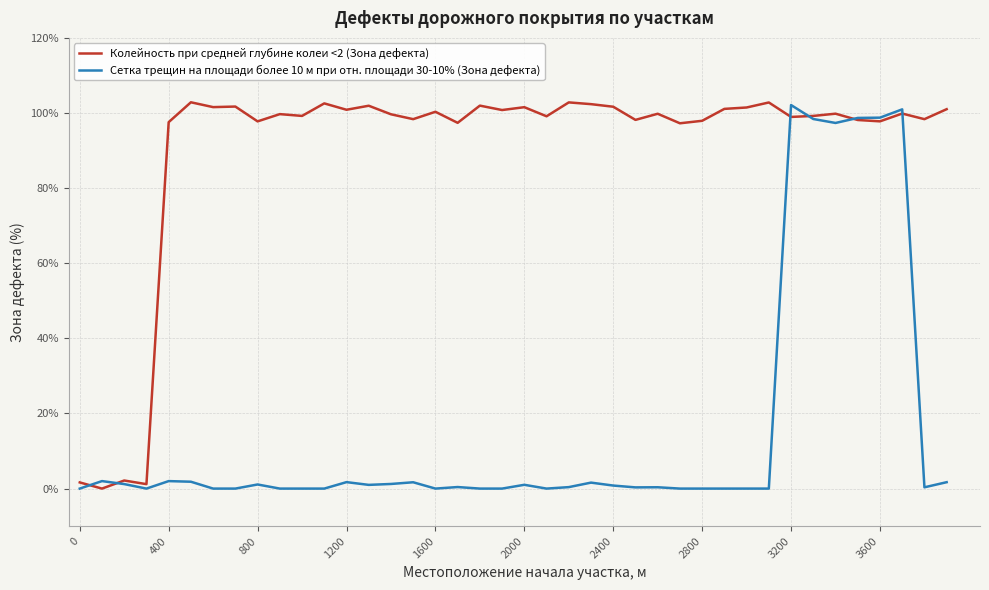

Rank the series by their average value, from lowest to highest.

Сетка трещин на площади более 10 м при отн. площади 30-10% (Зона дефекта), Колейность при средней глубине колеи <2 (Зона дефекта)